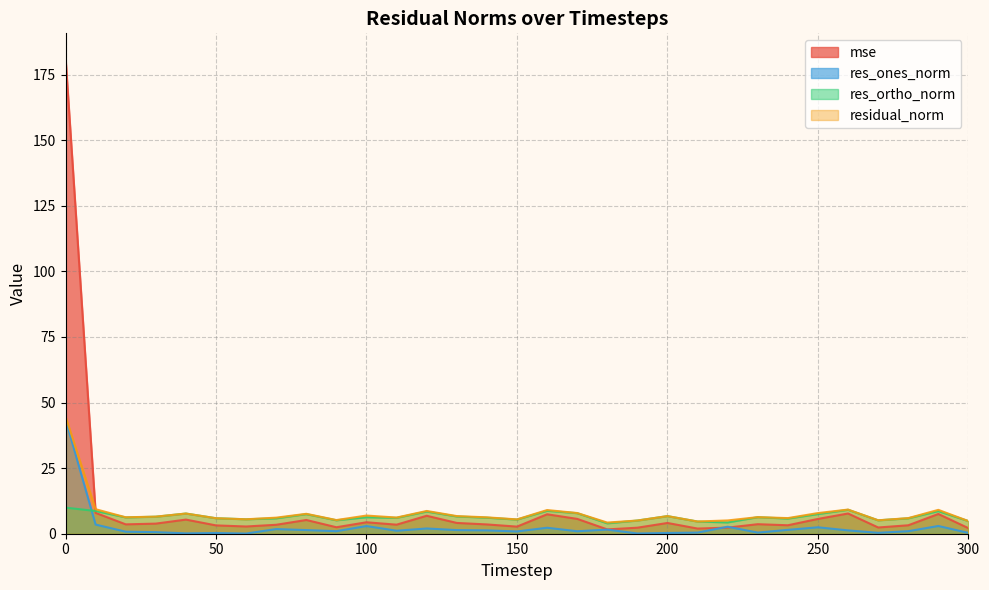

What is the value of the res_ortho_norm point at the 15th from the left?

6.1